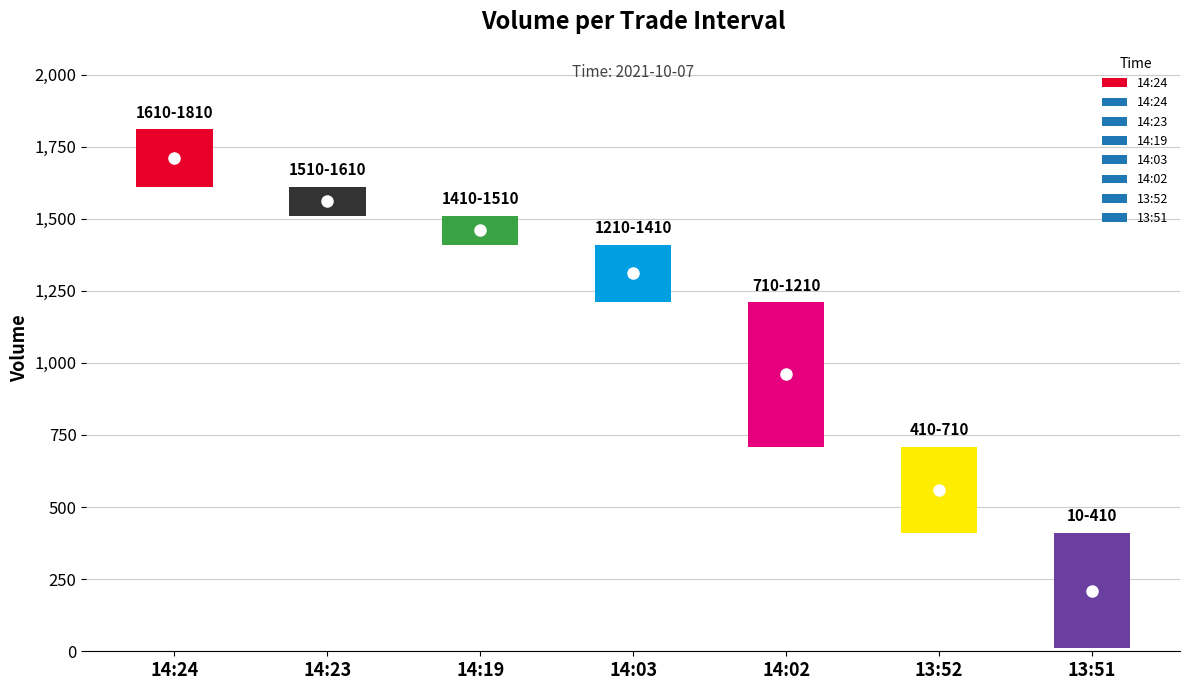

Does the chart contain stacked bars?

No